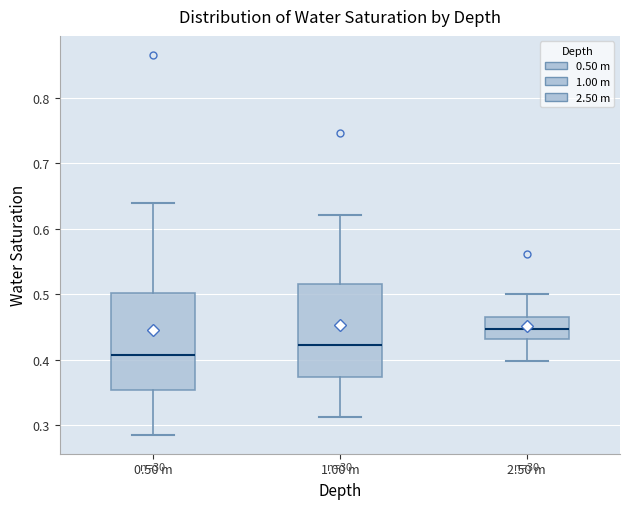

Reading left to right, read every box against the y-axis: the position of its median line, the range the box covers, and the ends of its whiskers. The values are not printed on the chart, so give them approximately, as read against the axis.

0.50 m: median 0.41, box 0.35 to 0.50, whiskers 0.29 to 0.64
1.00 m: median 0.42, box 0.37 to 0.52, whiskers 0.31 to 0.62
2.50 m: median 0.45, box 0.43 to 0.47, whiskers 0.40 to 0.50